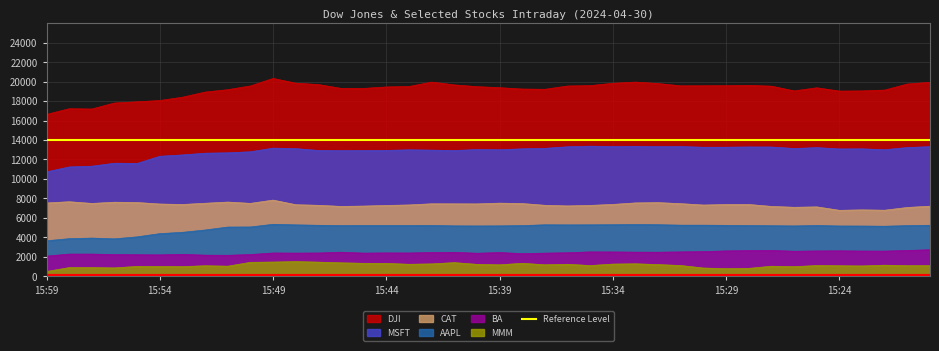

True or false: MMM and CAT intersect in this chart.

False